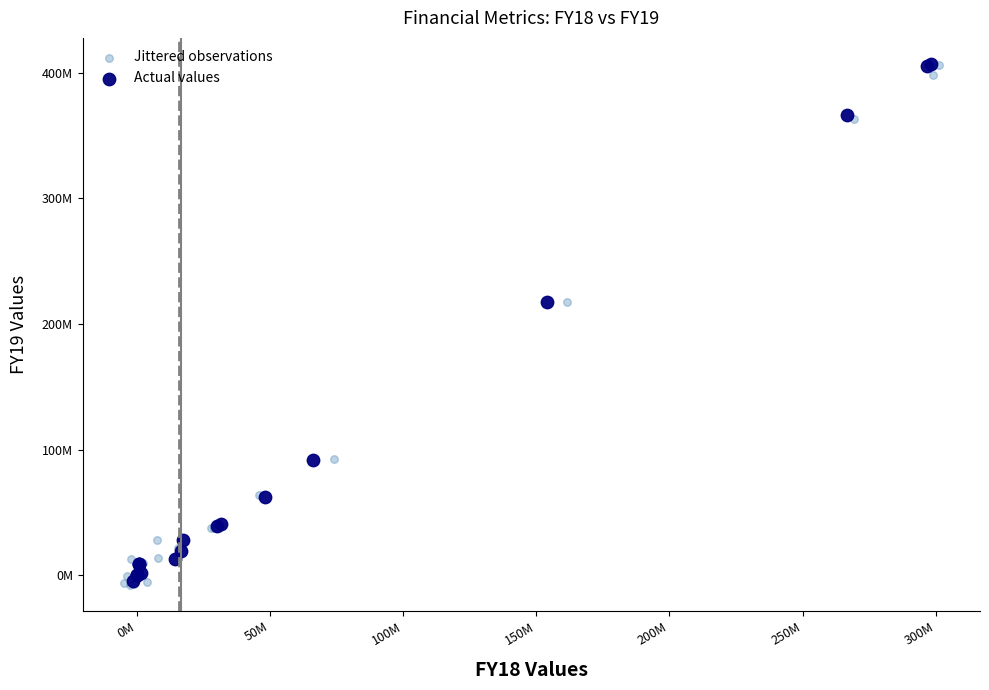

What are all the series names shown in the legend?

Jittered observations, Actual values